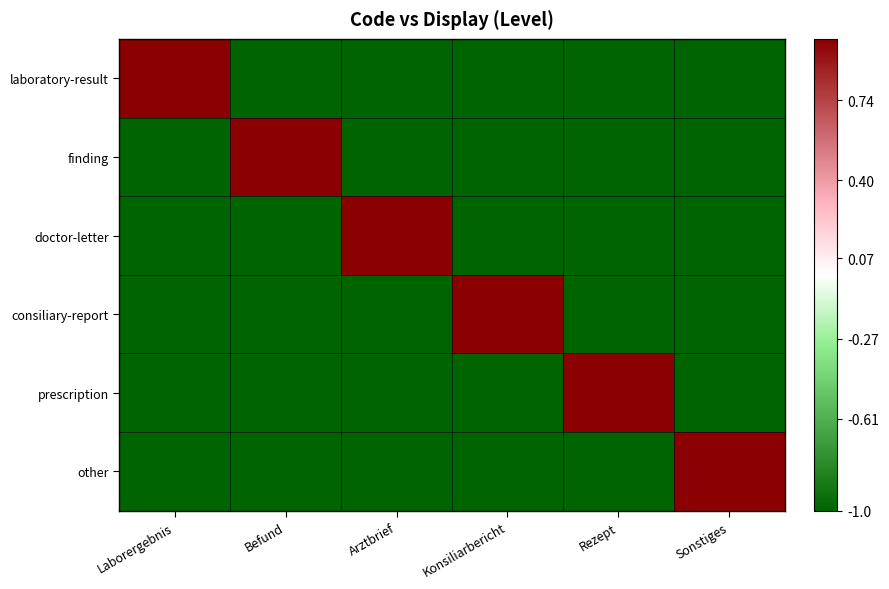

Which has a higher value, Konsiliarbericht or Arztbrief?

Konsiliarbericht